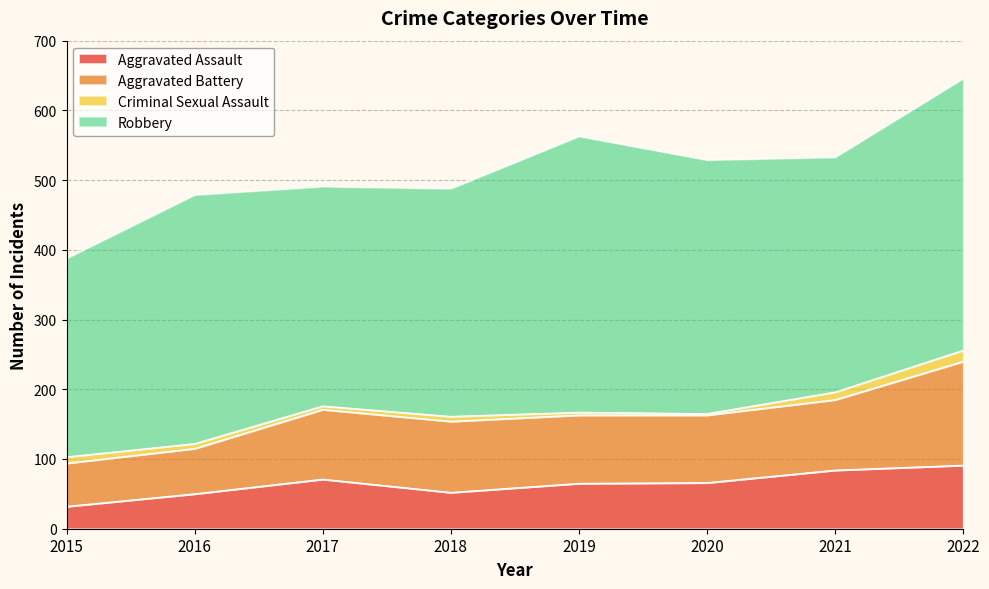

Which series has the largest total across all categories?

Robbery